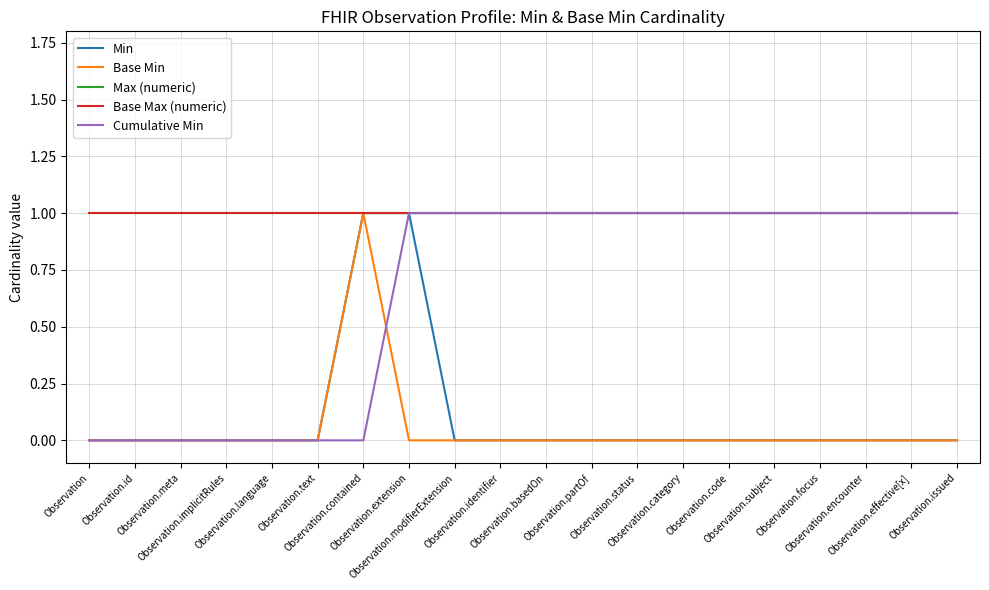

Is this an area chart (filled region under the line)?

No